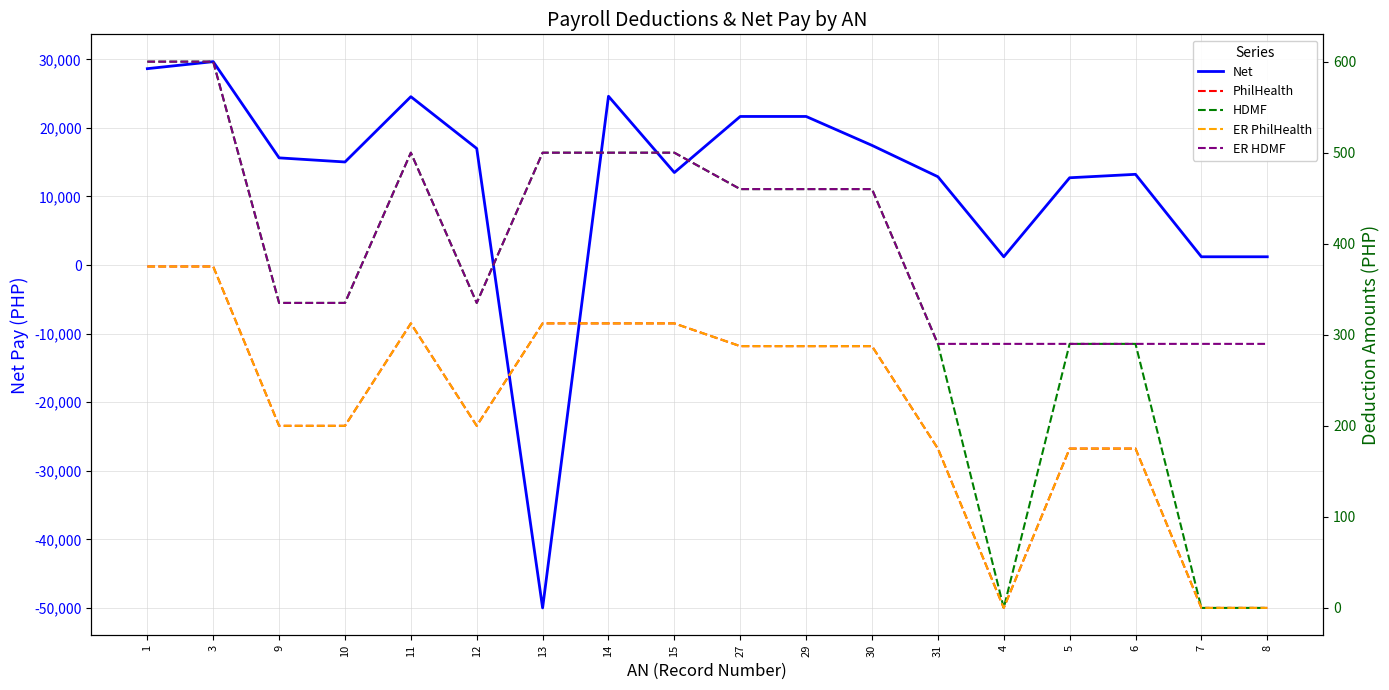

Reading left to right, what are all the values shown in this chart?

Net: 28643.7	29665.7	15633.7	15033.7	24556.2	17001.7	-50000.0	24616.2	13493.2	21671.2	21671.2	17454.5	12883.3	1208.3	12731.3	13233.3	1208.3	1208.3
PhilHealth: 375.0	375.0	200.0	200.0	312.5	200.0	312.5	312.5	312.5	287.5	287.5	287.5	175.0	0.0	175.0	175.0	0.0	0.0
HDMF: 600.0	600.0	335.0	335.0	500.0	335.0	500.0	500.0	500.0	460.0	460.0	460.0	290.0	0.0	290.0	290.0	0.0	0.0
ER PhilHealth: 375.0	375.0	200.0	200.0	312.5	200.0	312.5	312.5	312.5	287.5	287.5	287.5	175.0	0.0	175.0	175.0	0.0	0.0
ER HDMF: 600.0	600.0	335.0	335.0	500.0	335.0	500.0	500.0	500.0	460.0	460.0	460.0	290.0	290.0	290.0	290.0	290.0	290.0